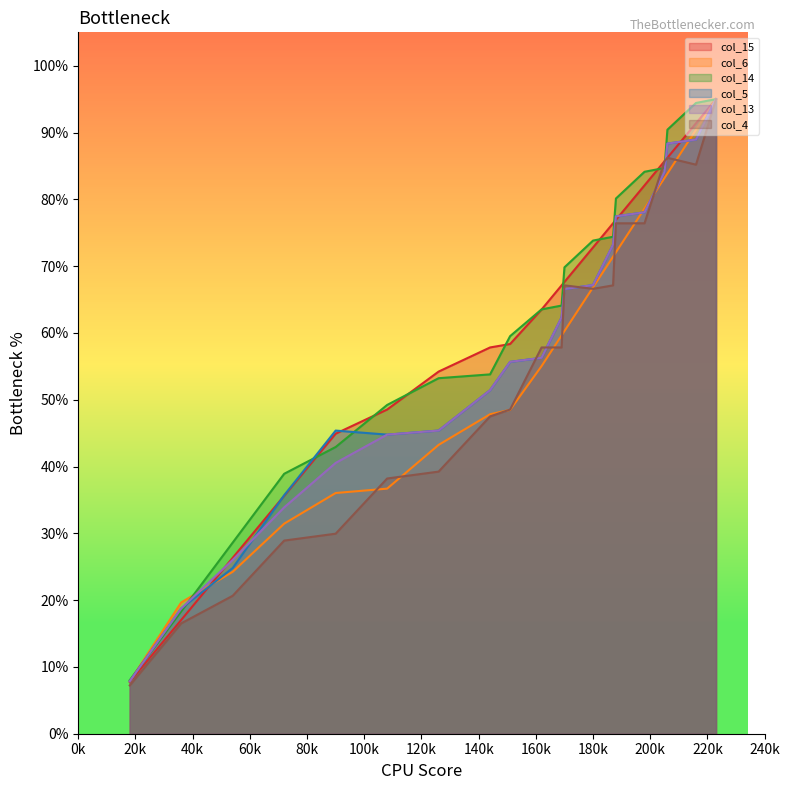

What is the lowest value of the col_15 series?

7.7